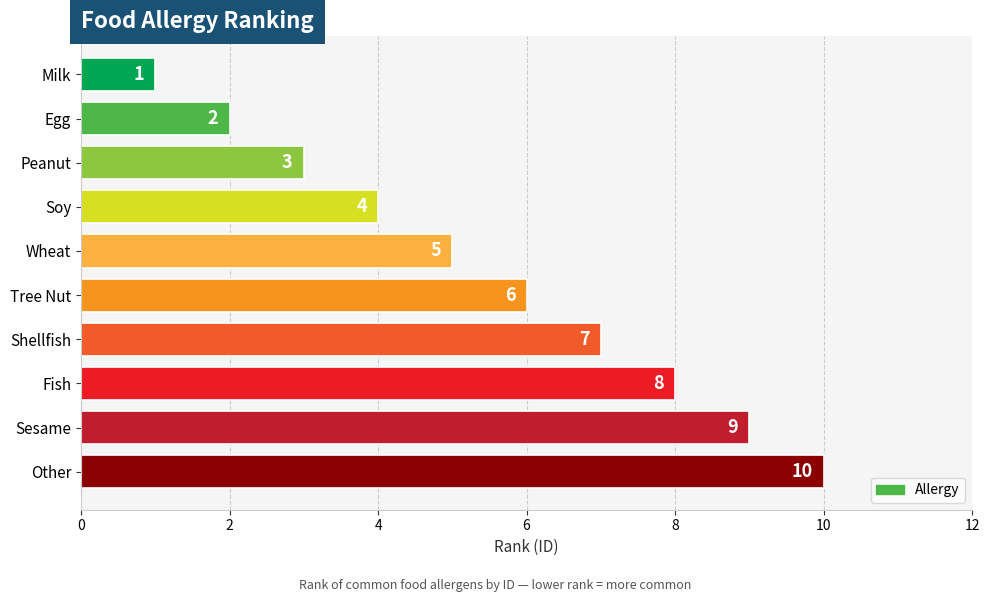

Count the number of categories in the chart.

10